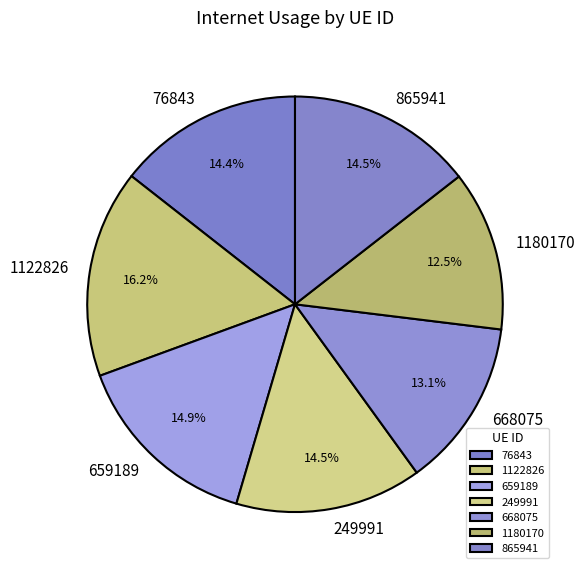

How many segments does this pie chart have?

7